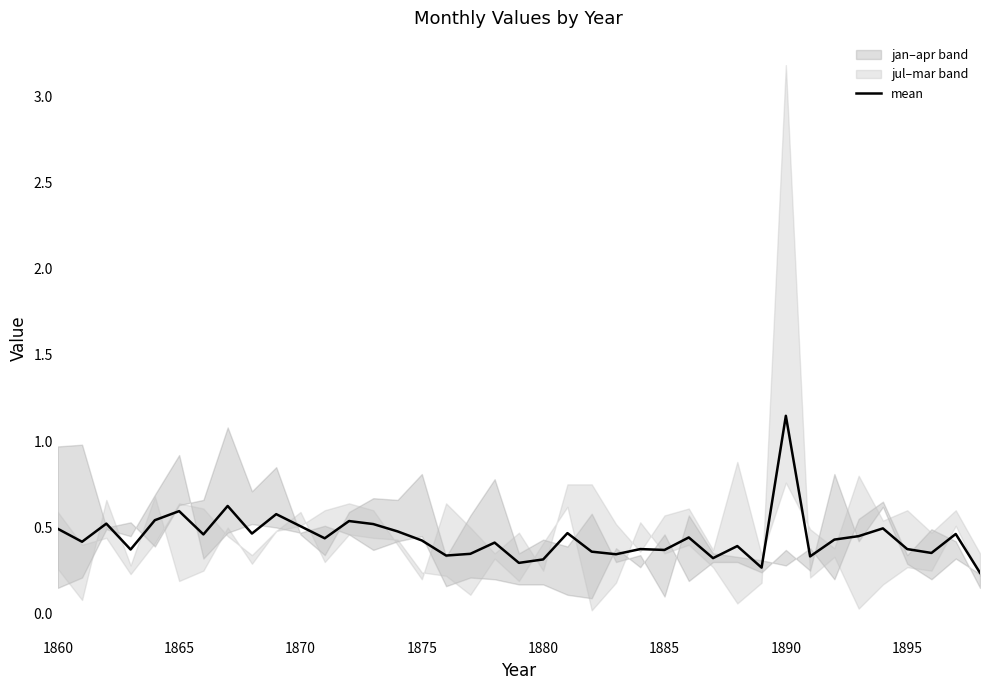

Is this an area chart (filled region under the line)?

No